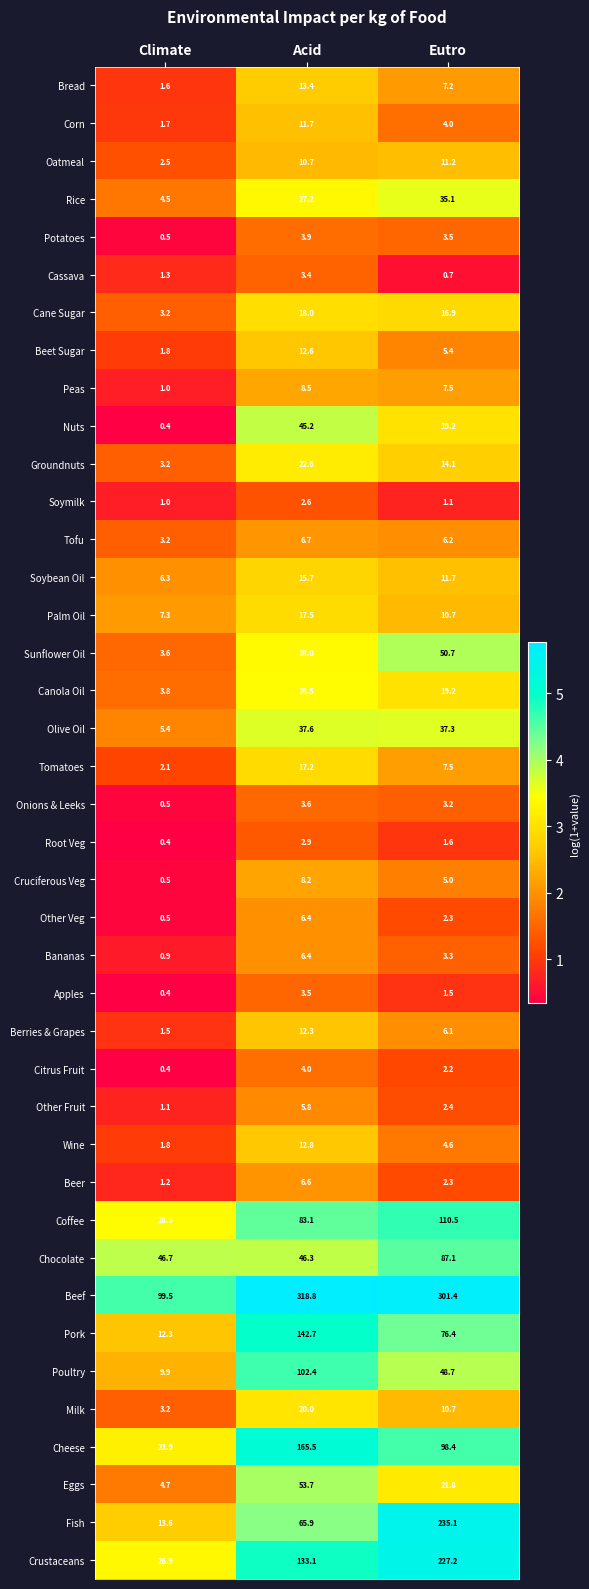

The Beet Sugar series shows 5.4 at Eutro. True or false?

True